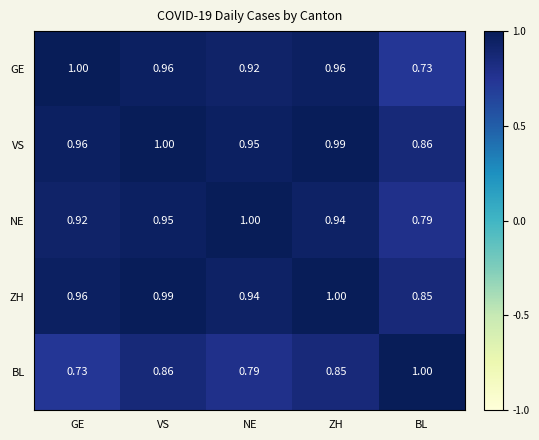

Which category has the highest value in the NE series?

NE